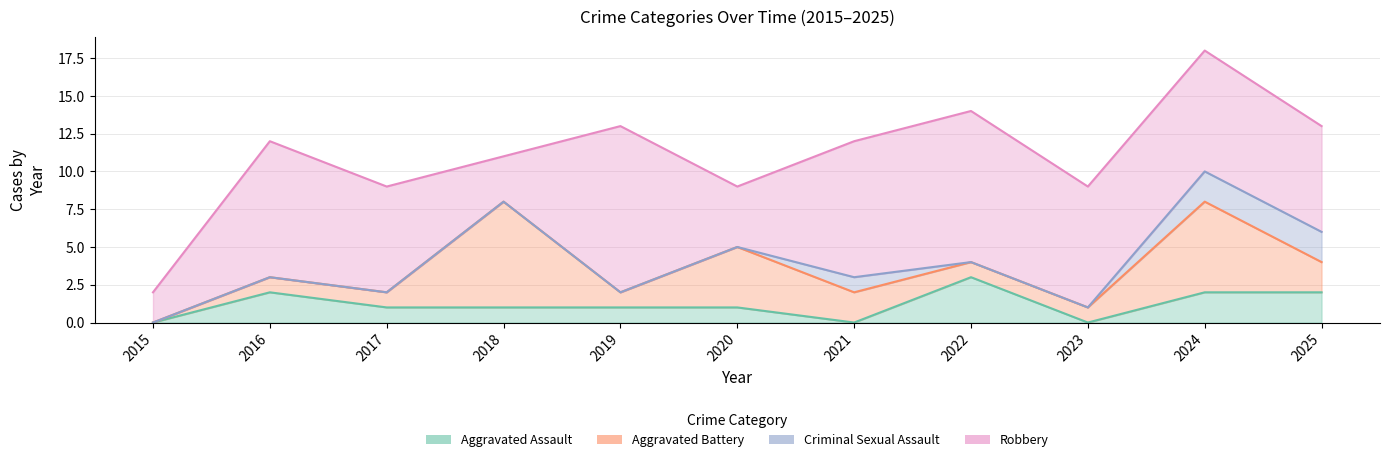

How many series are shown in this chart?

4